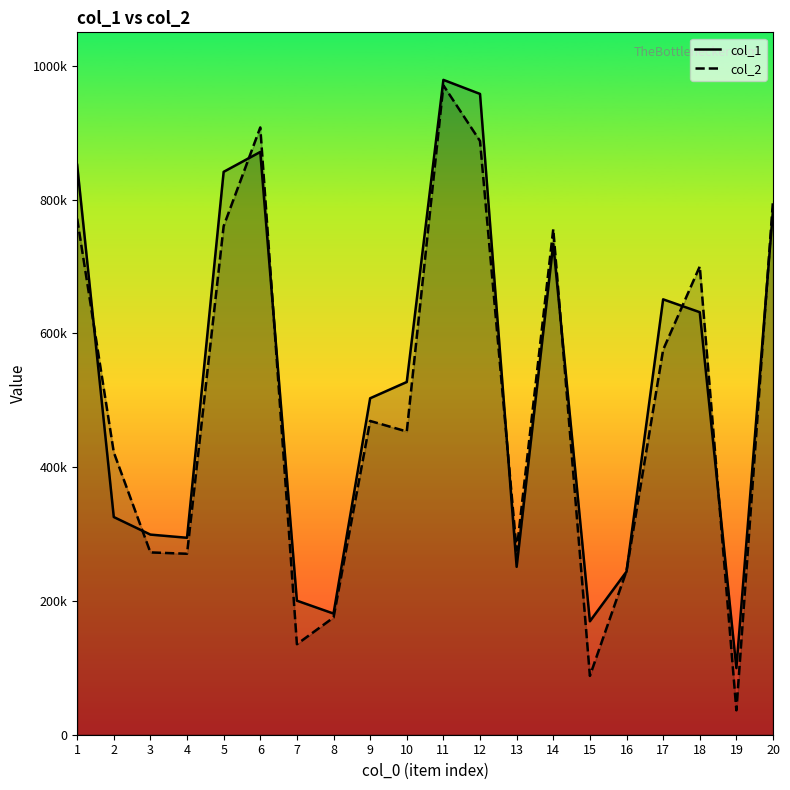

The col_1 series shows 1611819 at 12. True or false?

False